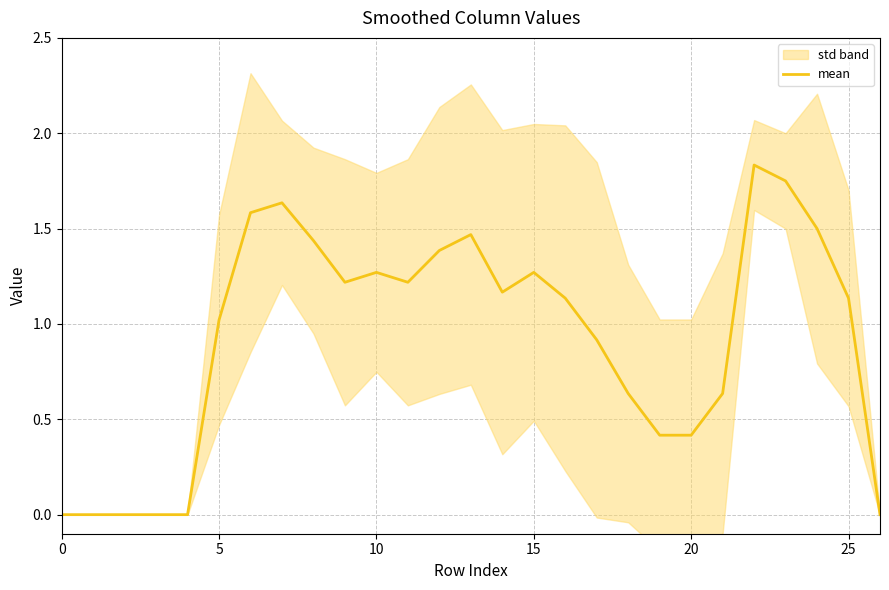

True or false: the data shows 0.8 at 9.

False